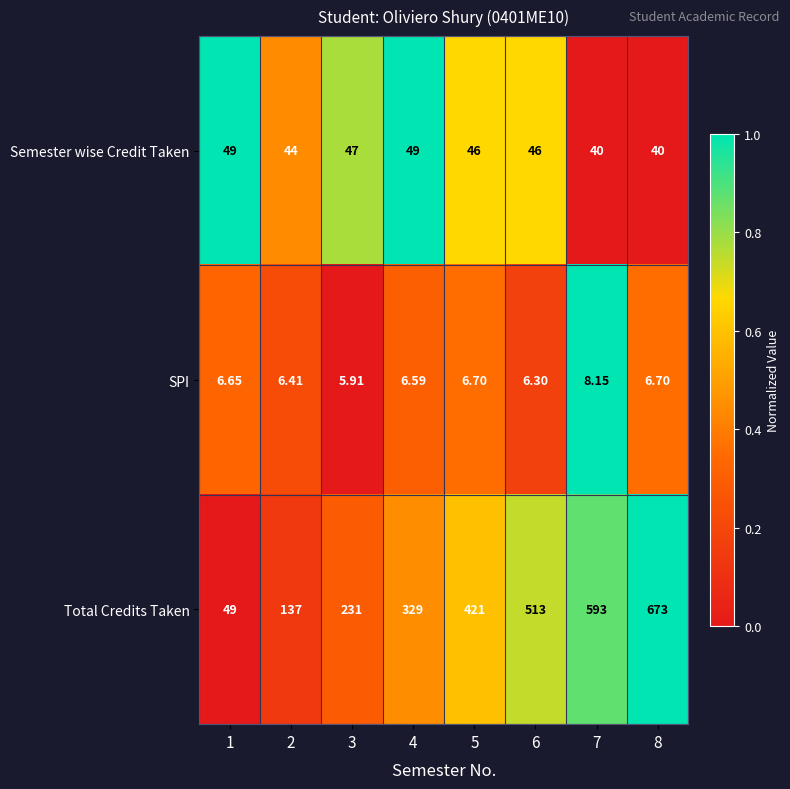

Is the value of Semester wise Credit Taken at 4 greater than the value of Total Credits Taken at 5?

No